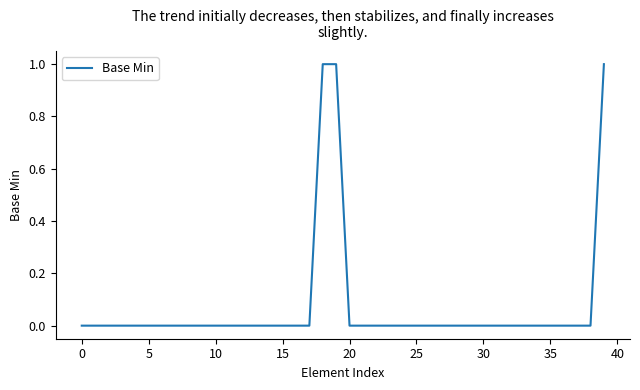

What is the label of the 20th point from the left?

19